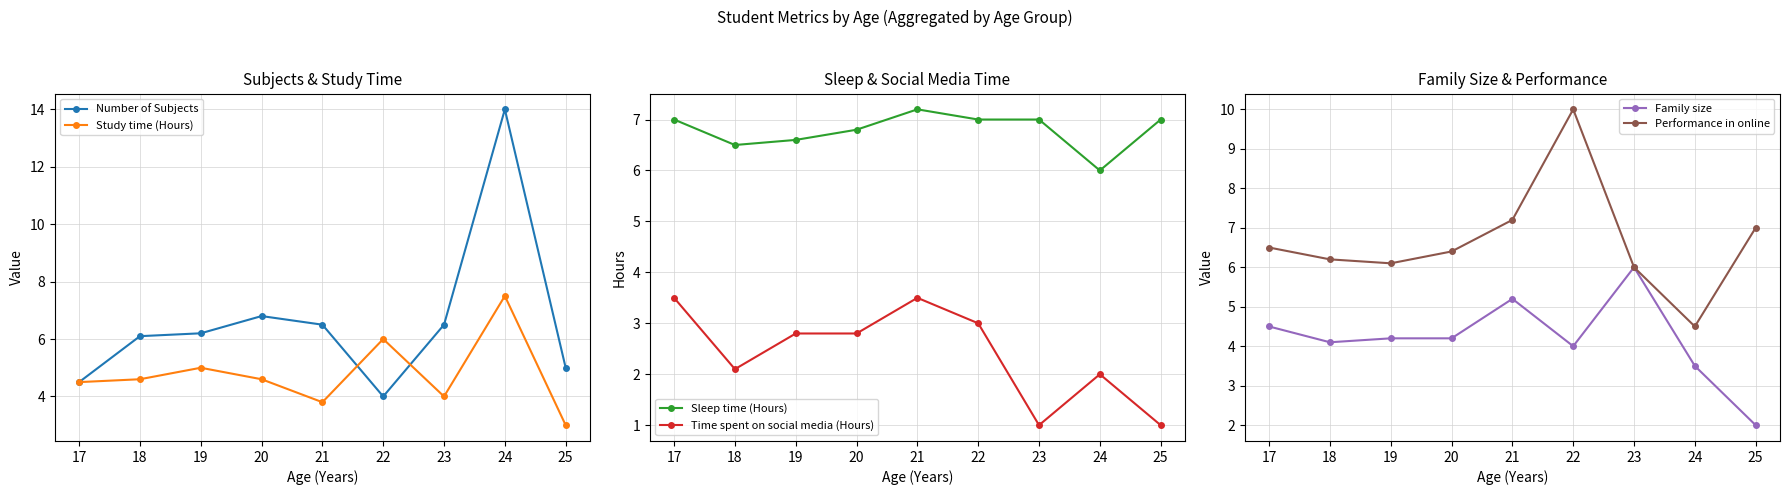

True or false: Family size and Time spent on social media (Hours) cross at least once.

False